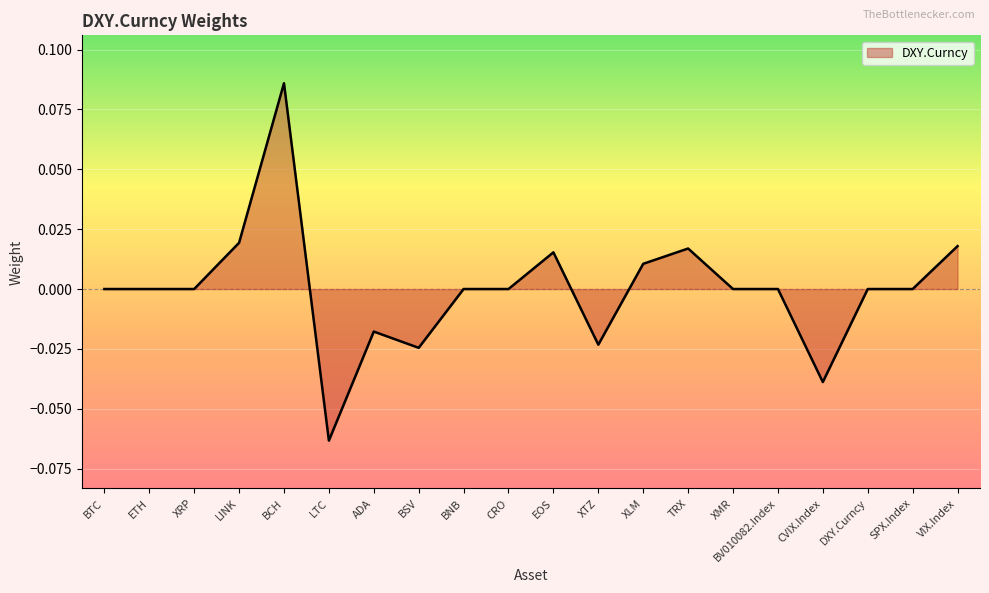

Which category has the highest value across all series?

BCH